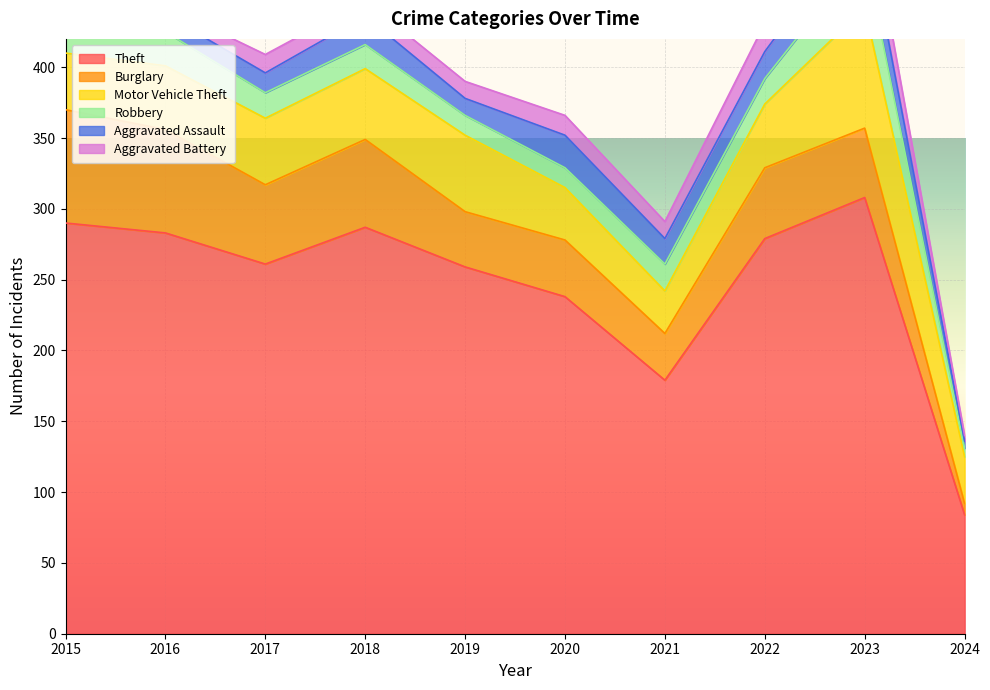

What is the highest value of the Theft series?

308